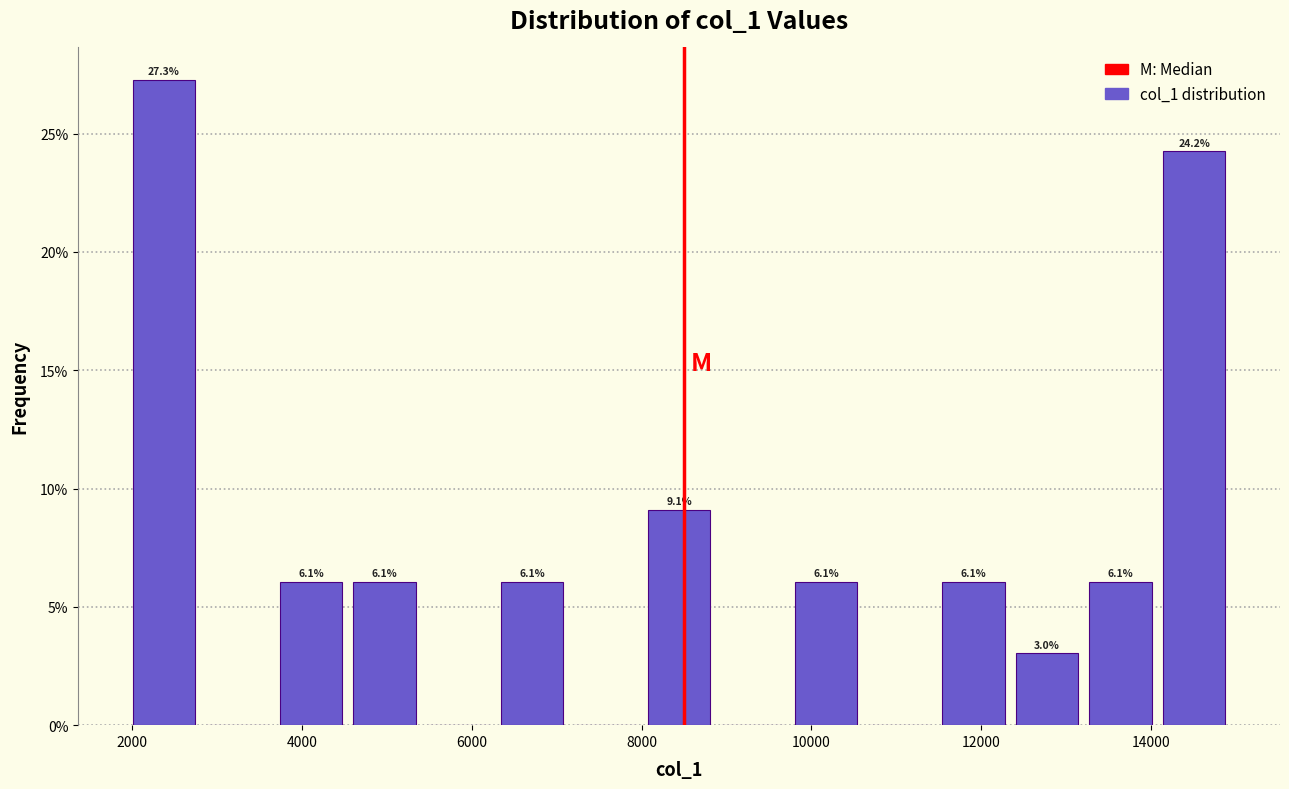

Which range on the x-axis has the tallest bar?

2000 to 2800